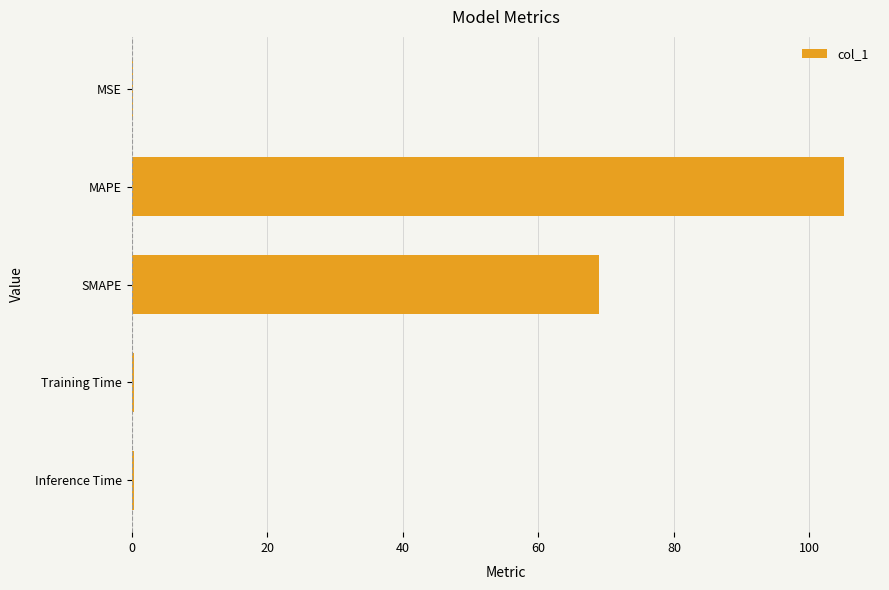

What is the maximum value shown in the chart?

105.1